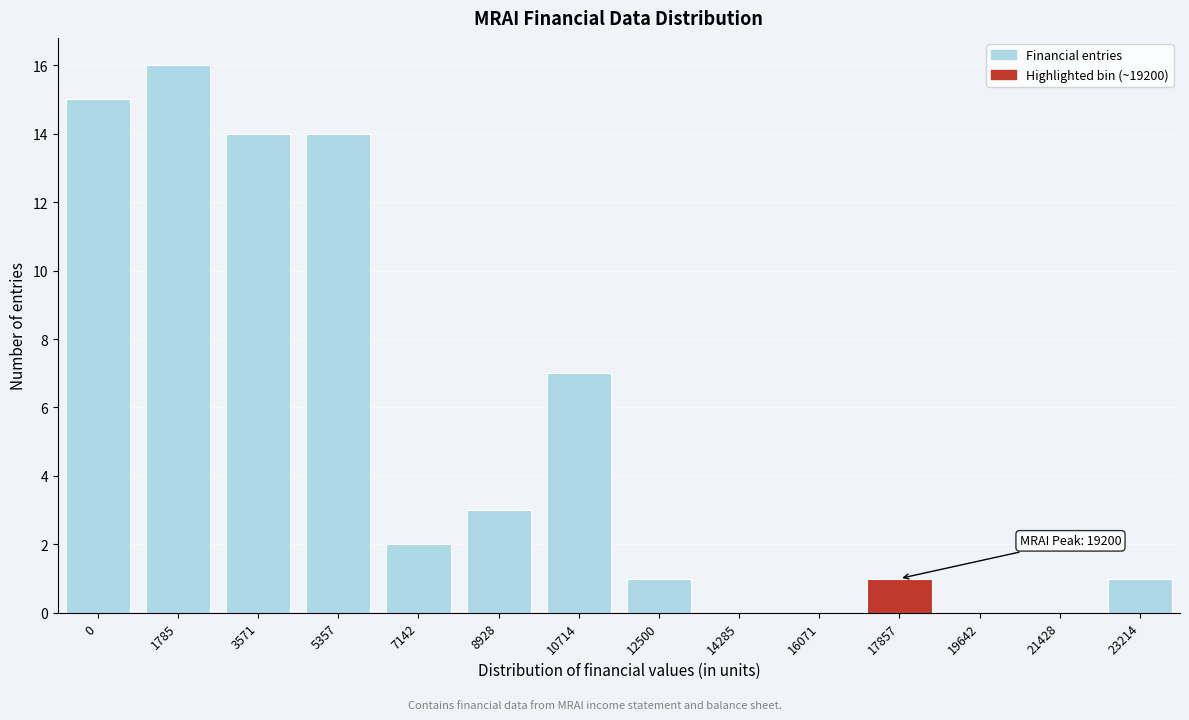

Reading left to right, extract all data points from this chart.

0=15	1785=16	3571=14	5357=14	7142=2	8928=3	10714=7	12500=1	14285=0	16071=0	17857=1	19642=0	21428=0	23214=1